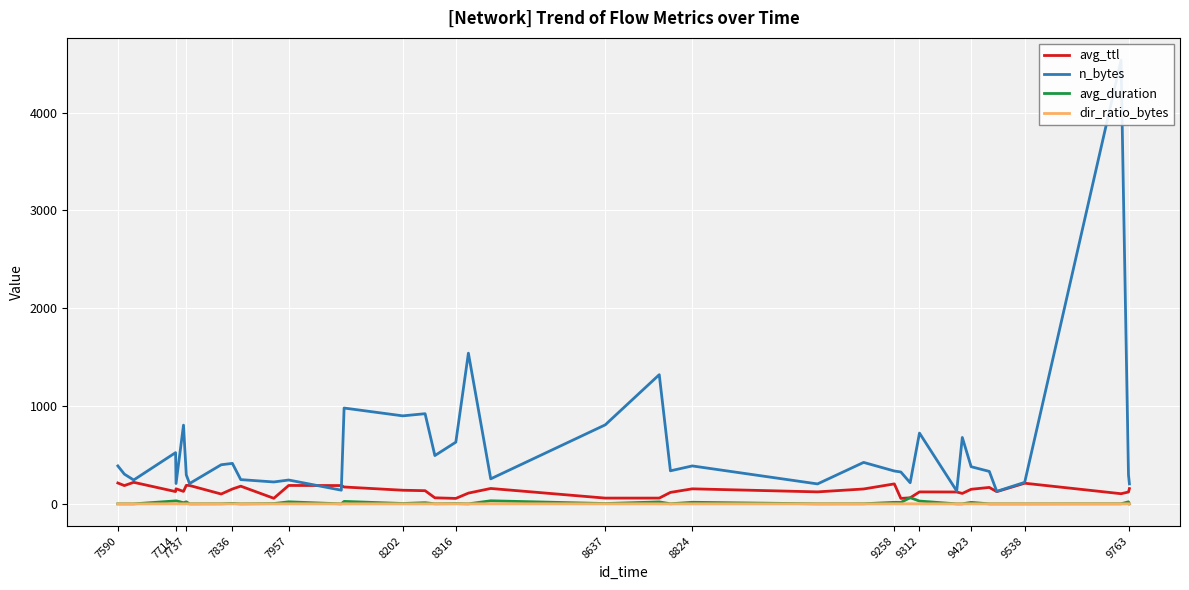

What is the value of the dir_ratio_bytes point at the 8th from the left?

0.2